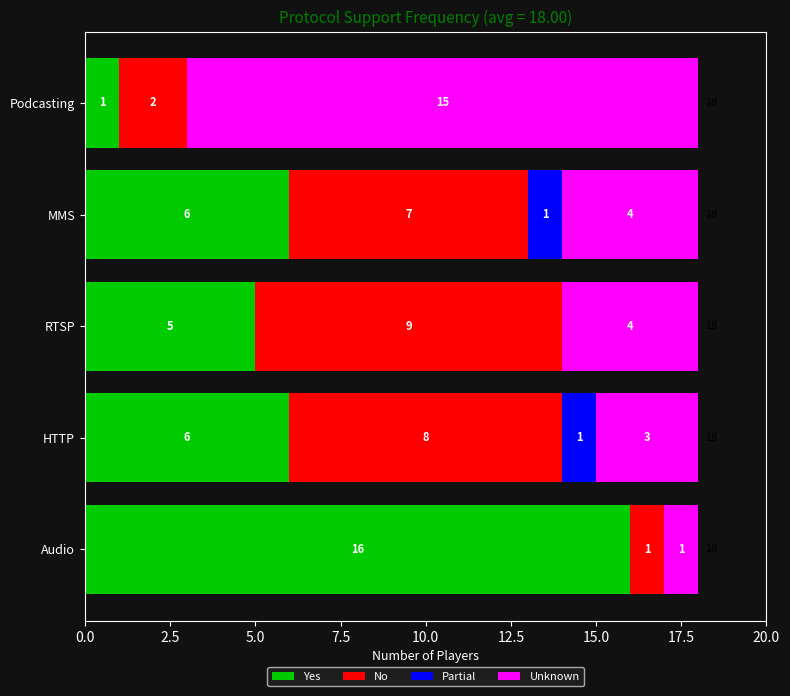

The value of Yes at MMS is 6. True or false?

True